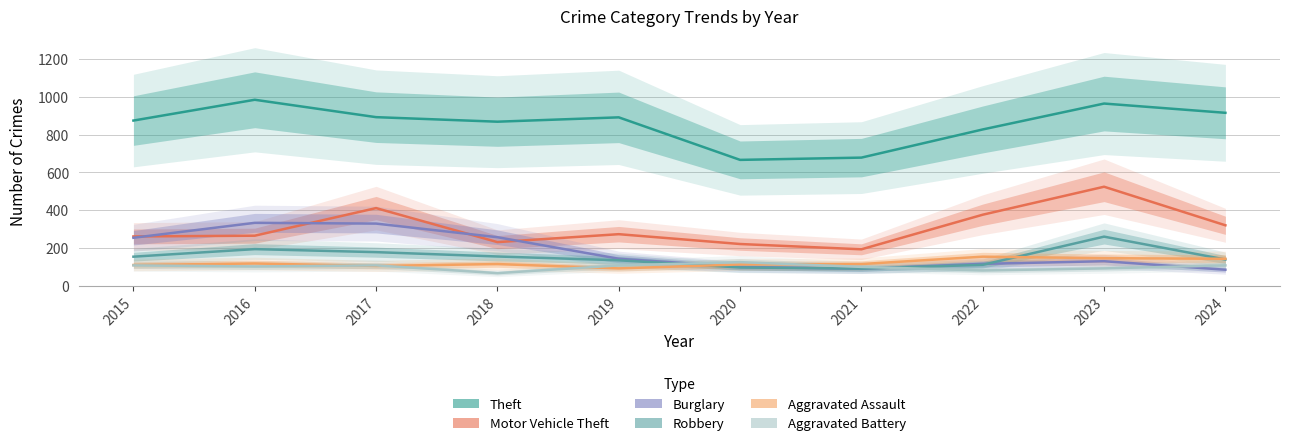

What is the total value across all series at 2015?

1761